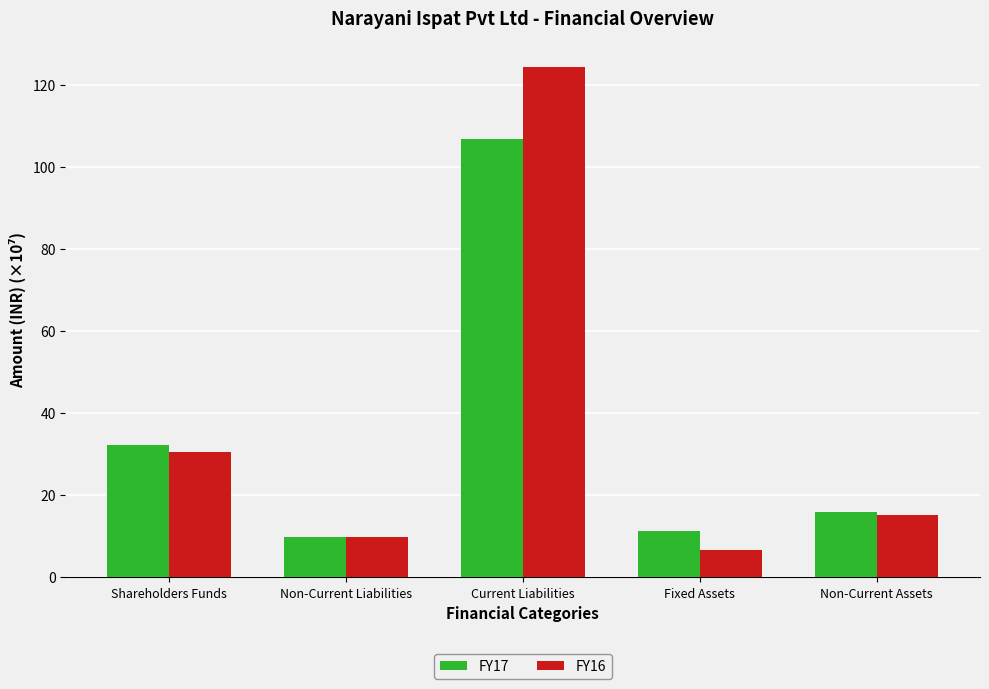

Which series changed the most between Shareholders Funds and Fixed Assets?

FY16